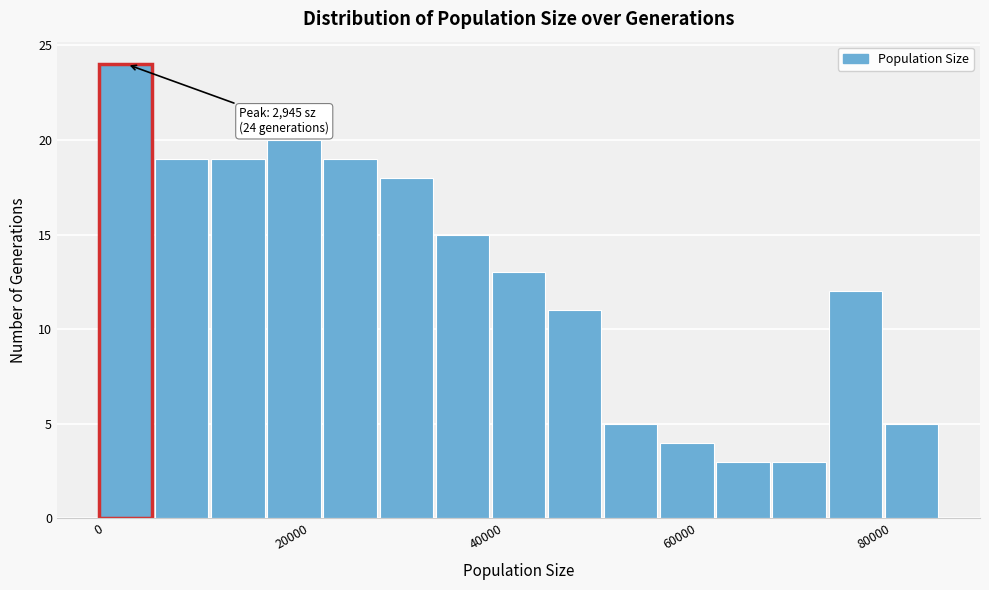

Around what value on the x-axis is the tallest bar? Give the approximate position of its centre, as read against the axis.

2000